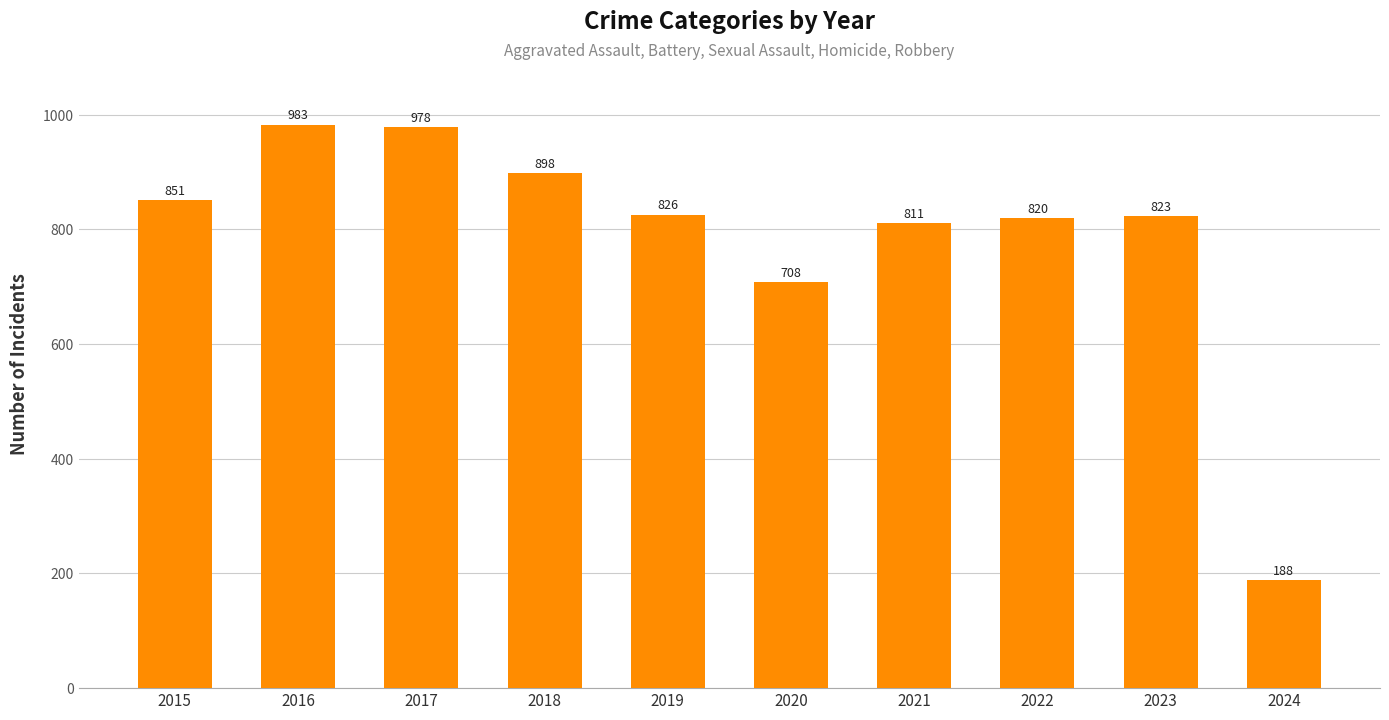

True or false: the data shows 547 at 2018.

False